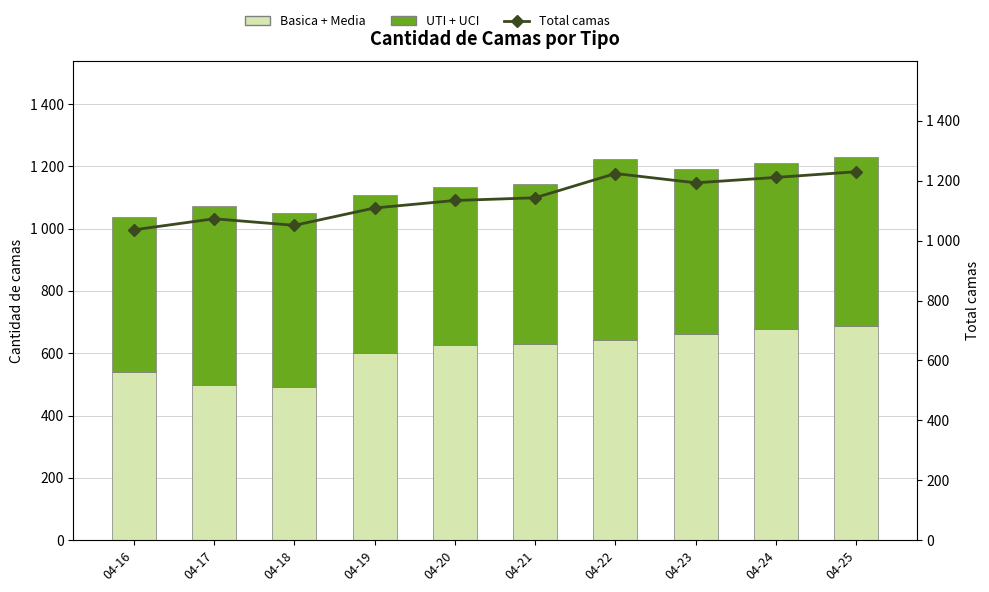

What is the value of the Total camas bar at the 9th from the left?

1211